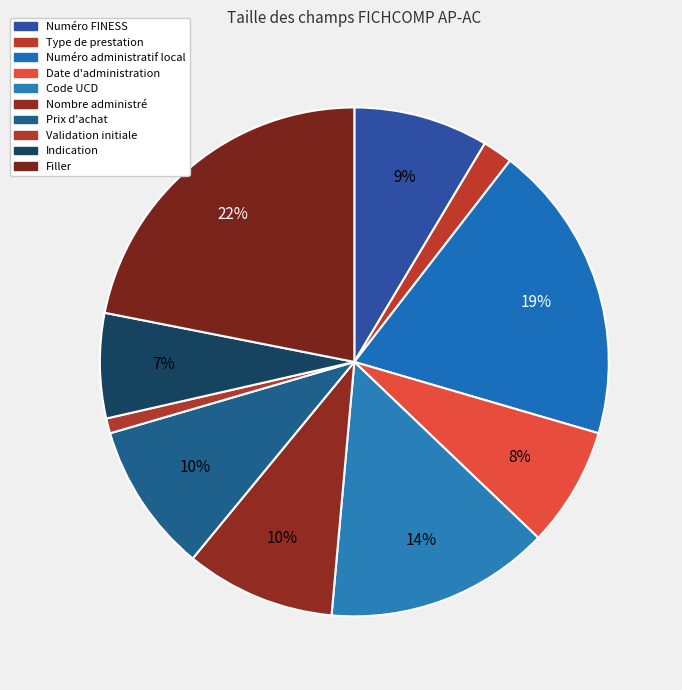

Count the number of slices in the pie.

10